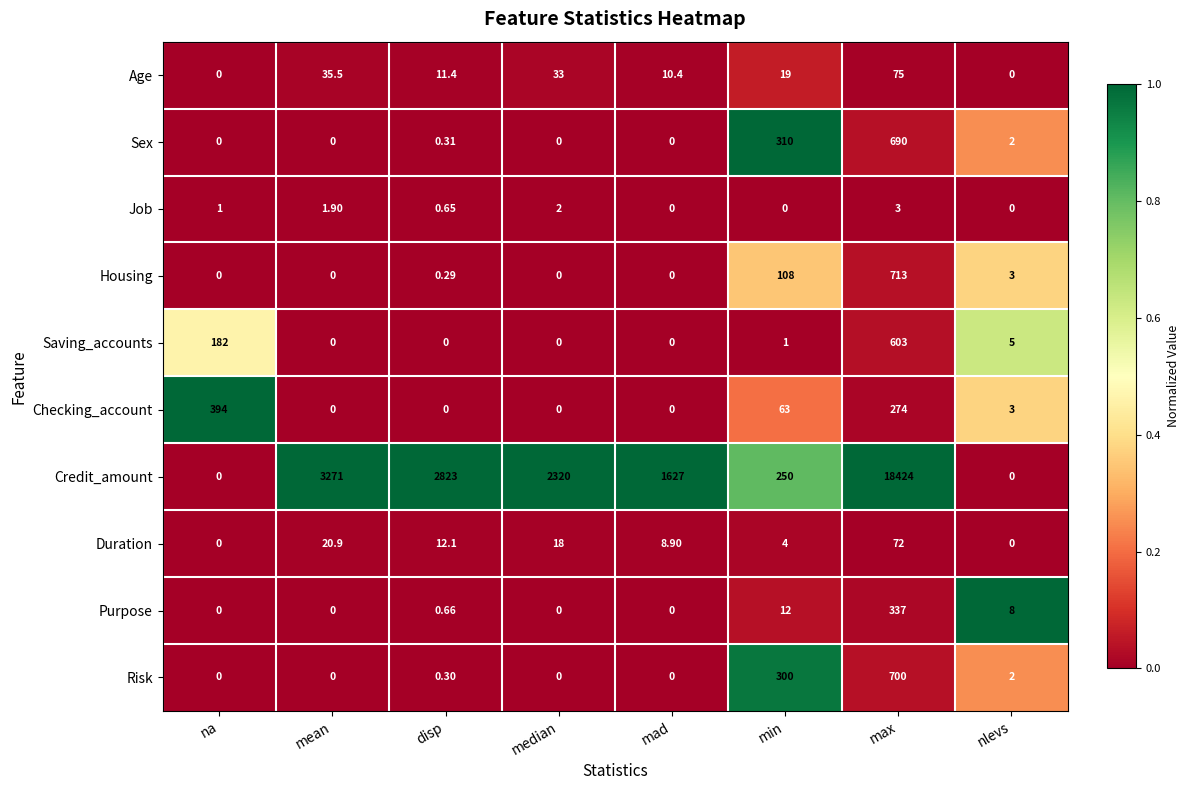

How many categories are shown in the chart?

8